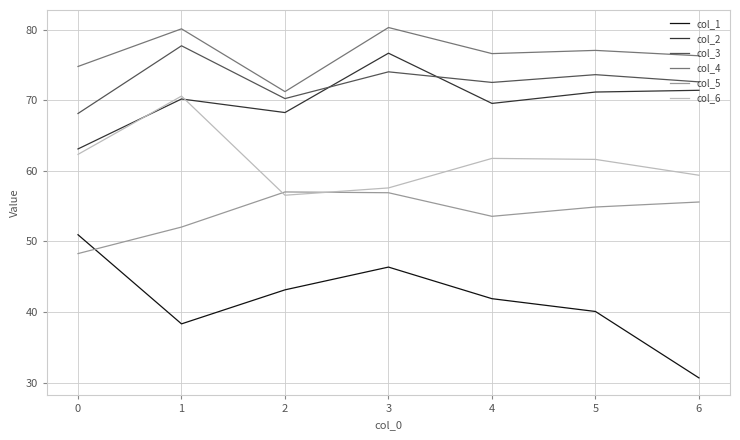

What are all the series names shown in the legend?

col_1, col_2, col_3, col_4, col_5, col_6